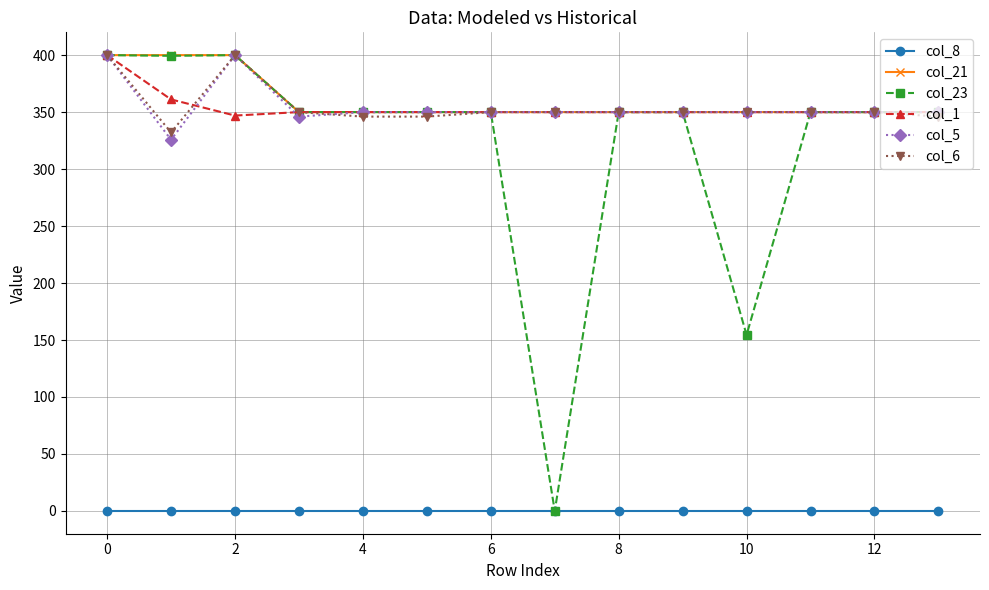

What is the value of the col_6 point at the 12th from the left?

350.0